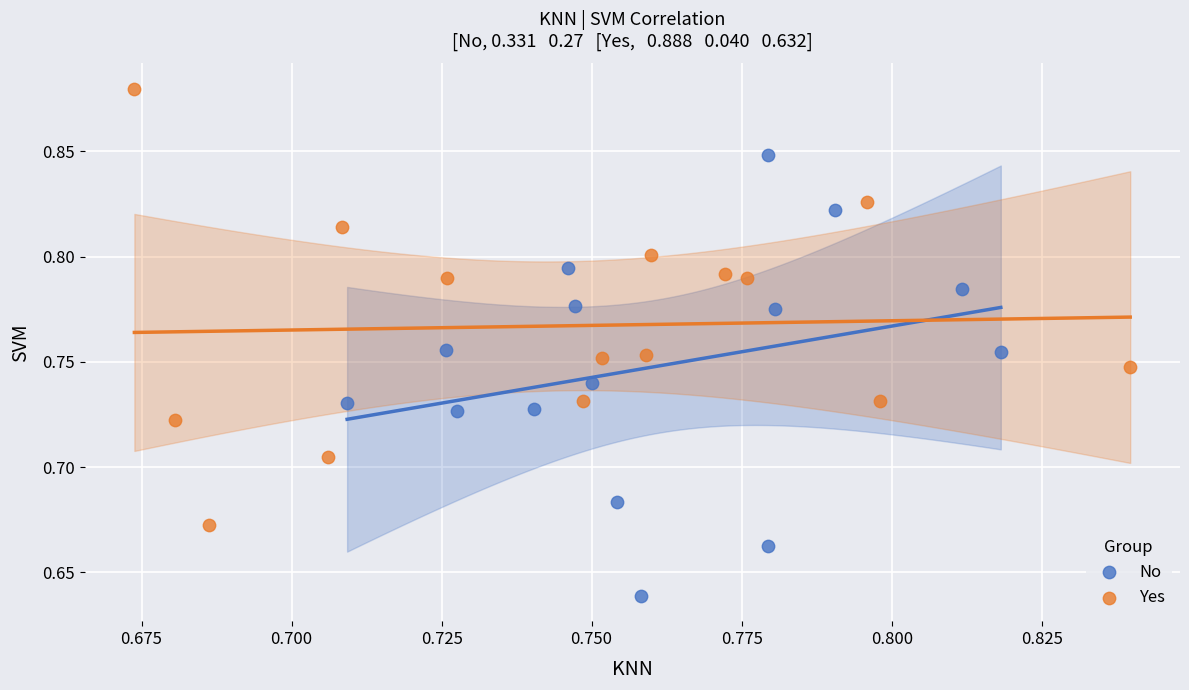

Which series contains the lowest Y value?

No